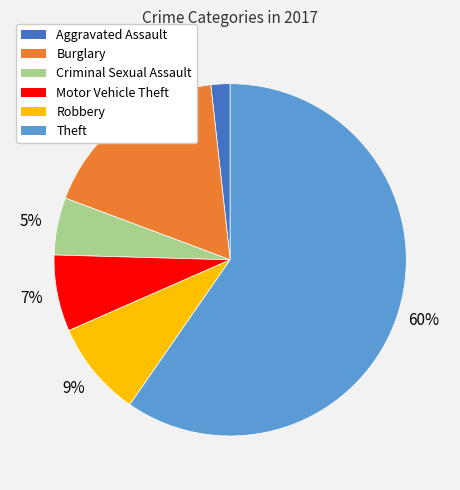

Which category has the smallest portion of the pie?

Aggravated Assault